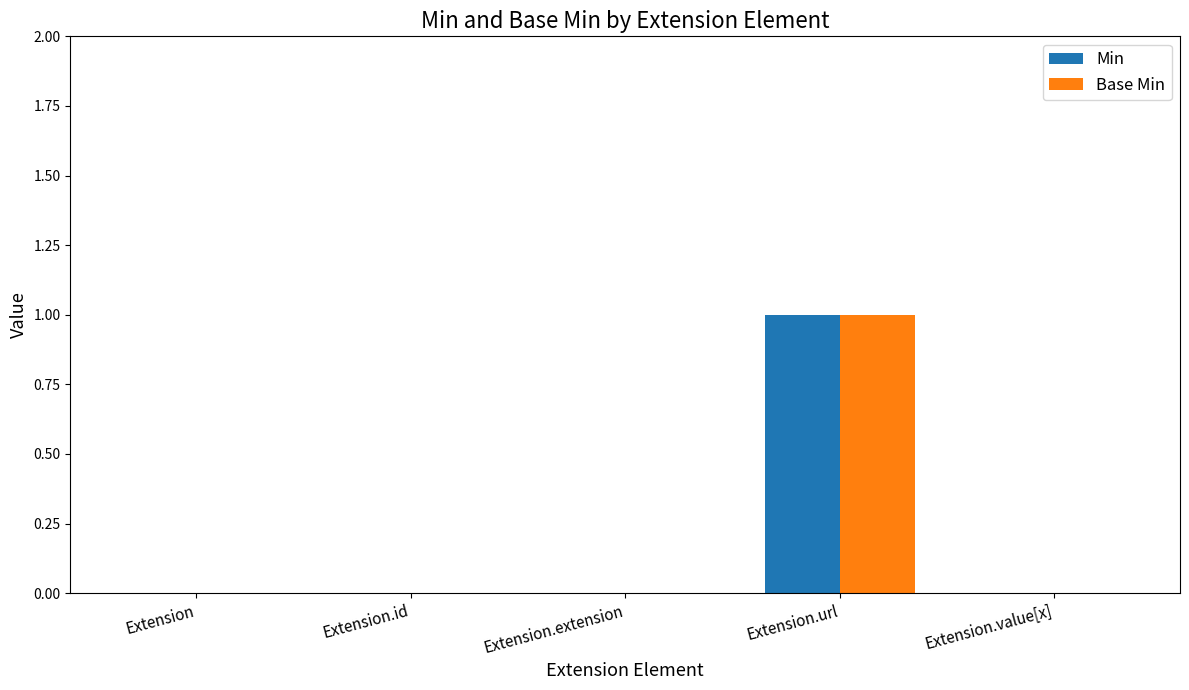

At which category is the sum across all series the highest?

Extension.url